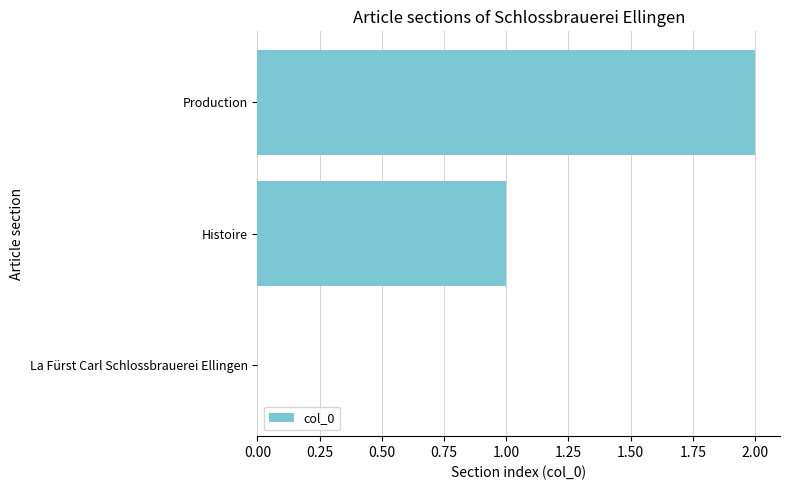

Is it true that the value at La Fürst Carl Schlossbrauerei Ellingen is 0?

True